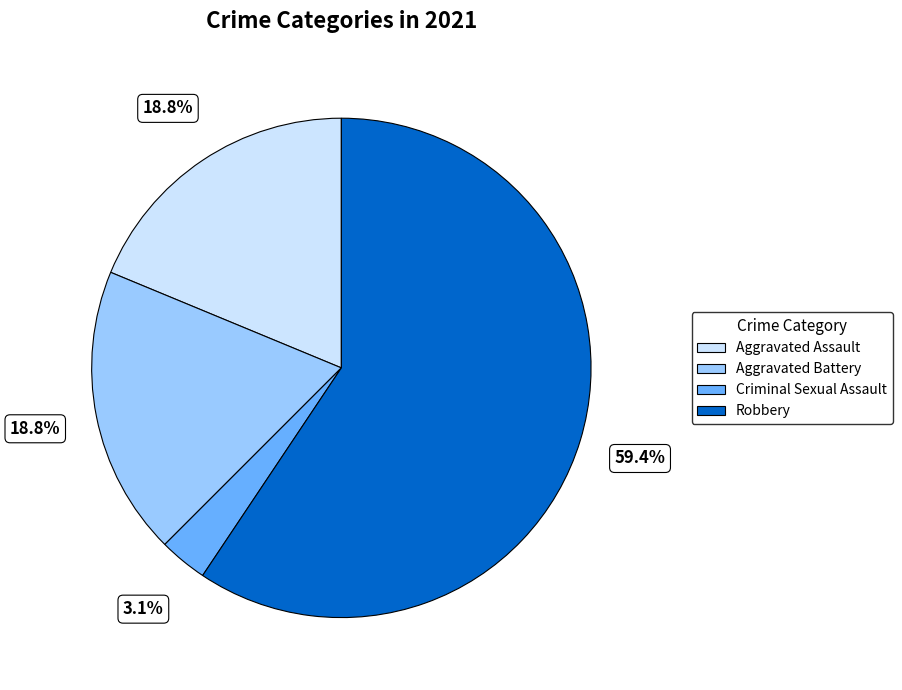

Is there any slice that represents more than half of the pie?

Yes